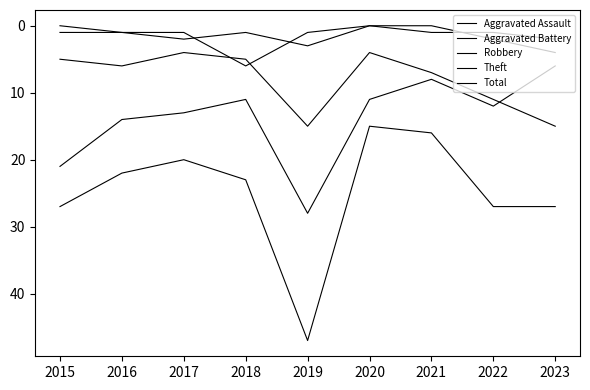

True or false: Theft has a value of 4 at 2020.

False